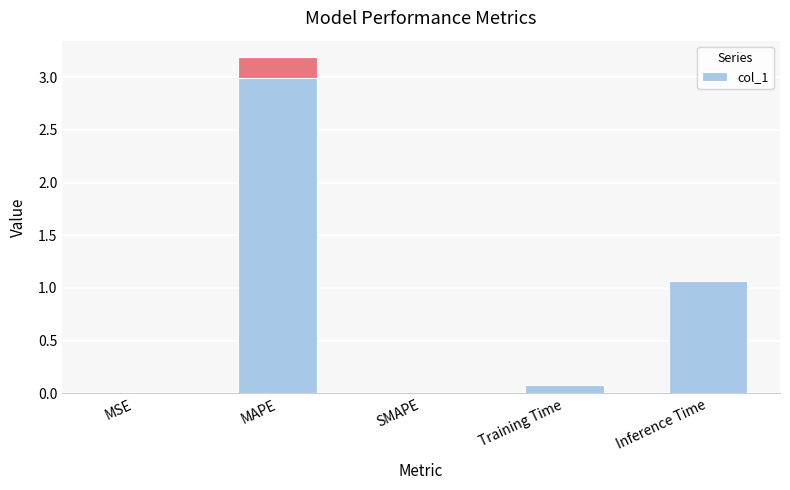

Reading left to right, what are all the values shown in this chart?

MSE=0.0	MAPE=3.2	SMAPE=0.0	Training Time=0.1	Inference Time=1.1